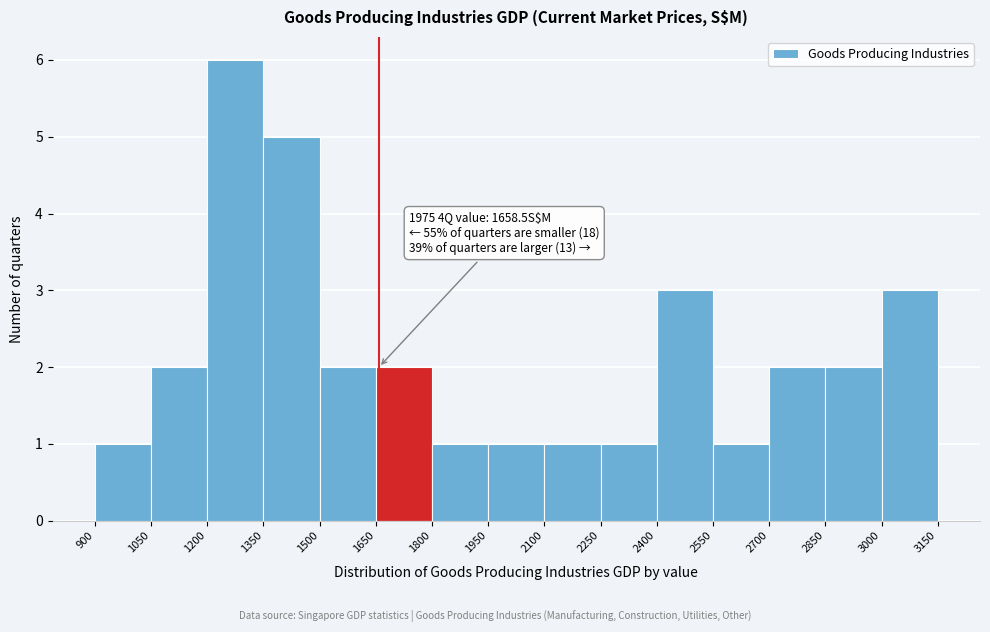

Which range on the x-axis has the tallest bar?

1200 to 1350